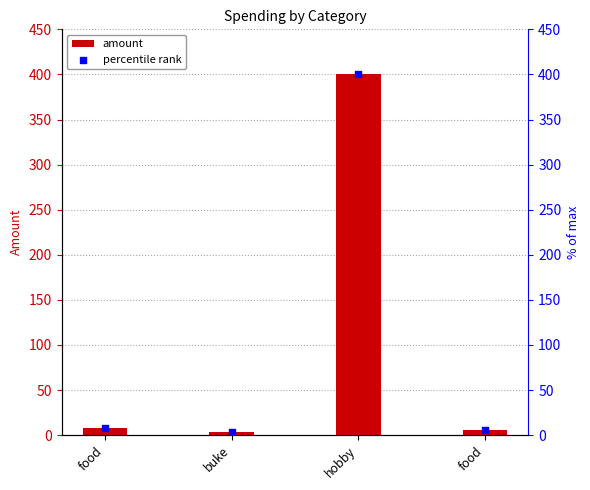

What is the total value across all series at food?

15.4